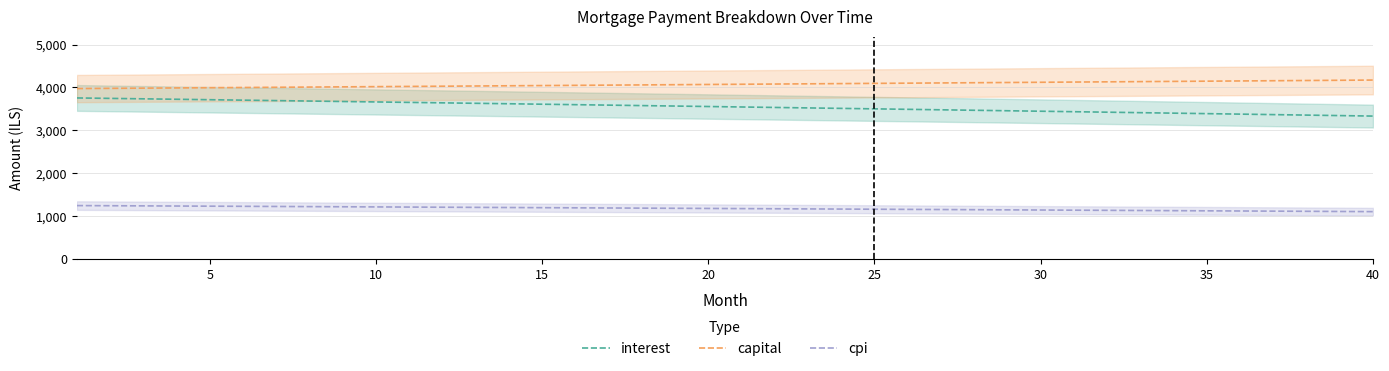

Reading left to right, extract all data points from this chart.

interest: 3754.7	3744.5	3734.2	3723.9	3713.6	3703.2	3692.9	3682.5	3672.0	3661.5	3651.0	3640.5	3629.9	3619.3	3608.7	3598.0	3587.3	3576.5	3565.8	3555.0	3544.1	3533.3	3522.4	3511.5	3500.5	3489.5	3478.5	3467.4	3456.3	3445.2	3434.0	3422.8	3411.6	3400.3	3389.0	3377.7	3366.3	3354.9	3343.5	3332.0
capital: 3973.2	3978.2	3983.2	3988.1	3993.1	3998.1	4003.1	4008.1	4013.1	4018.1	4023.2	4028.2	4033.2	4038.3	4043.3	4048.4	4053.4	4058.5	4063.6	4068.6	4073.7	4078.8	4083.9	4089.0	4094.1	4099.3	4104.4	4109.5	4114.6	4119.8	4124.9	4130.1	4135.3	4140.4	4145.6	4150.8	4156.0	4161.2	4166.4	4171.6
cpi: 1246.6	1243.2	1239.8	1236.3	1232.9	1229.4	1226.0	1222.5	1219.0	1215.5	1212.0	1208.5	1204.9	1201.4	1197.8	1194.3	1190.7	1187.1	1183.5	1179.9	1176.3	1172.7	1169.0	1165.4	1161.7	1158.0	1154.4	1150.7	1147.0	1143.2	1139.5	1135.8	1132.0	1128.3	1124.5	1120.7	1116.9	1113.1	1109.3	1105.5